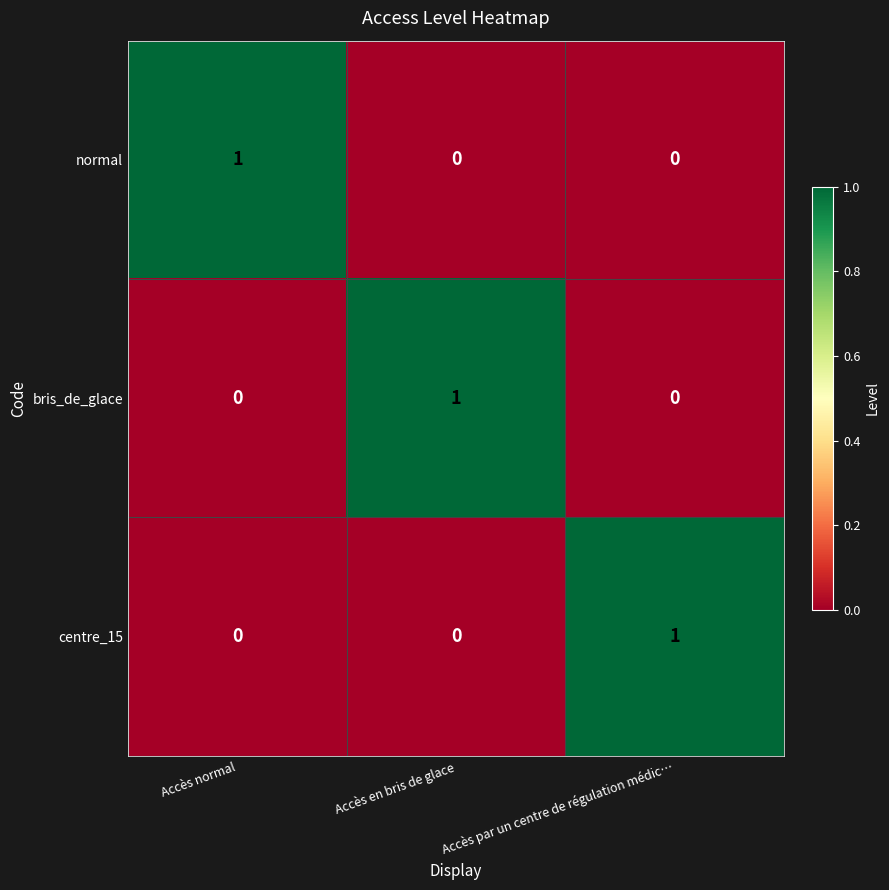

How many data points in normal are above 0?

1